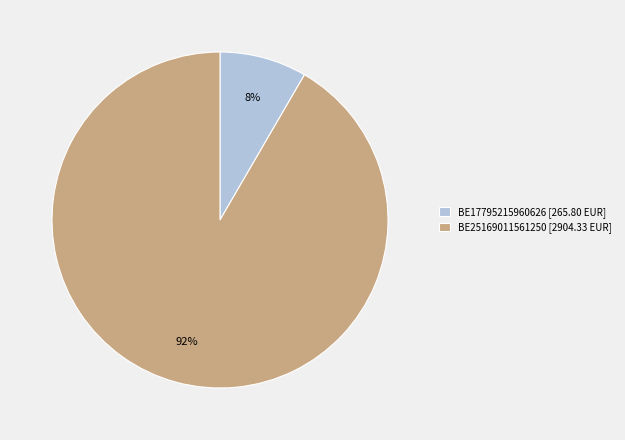

Which slice is the smallest?

BE17795215960626